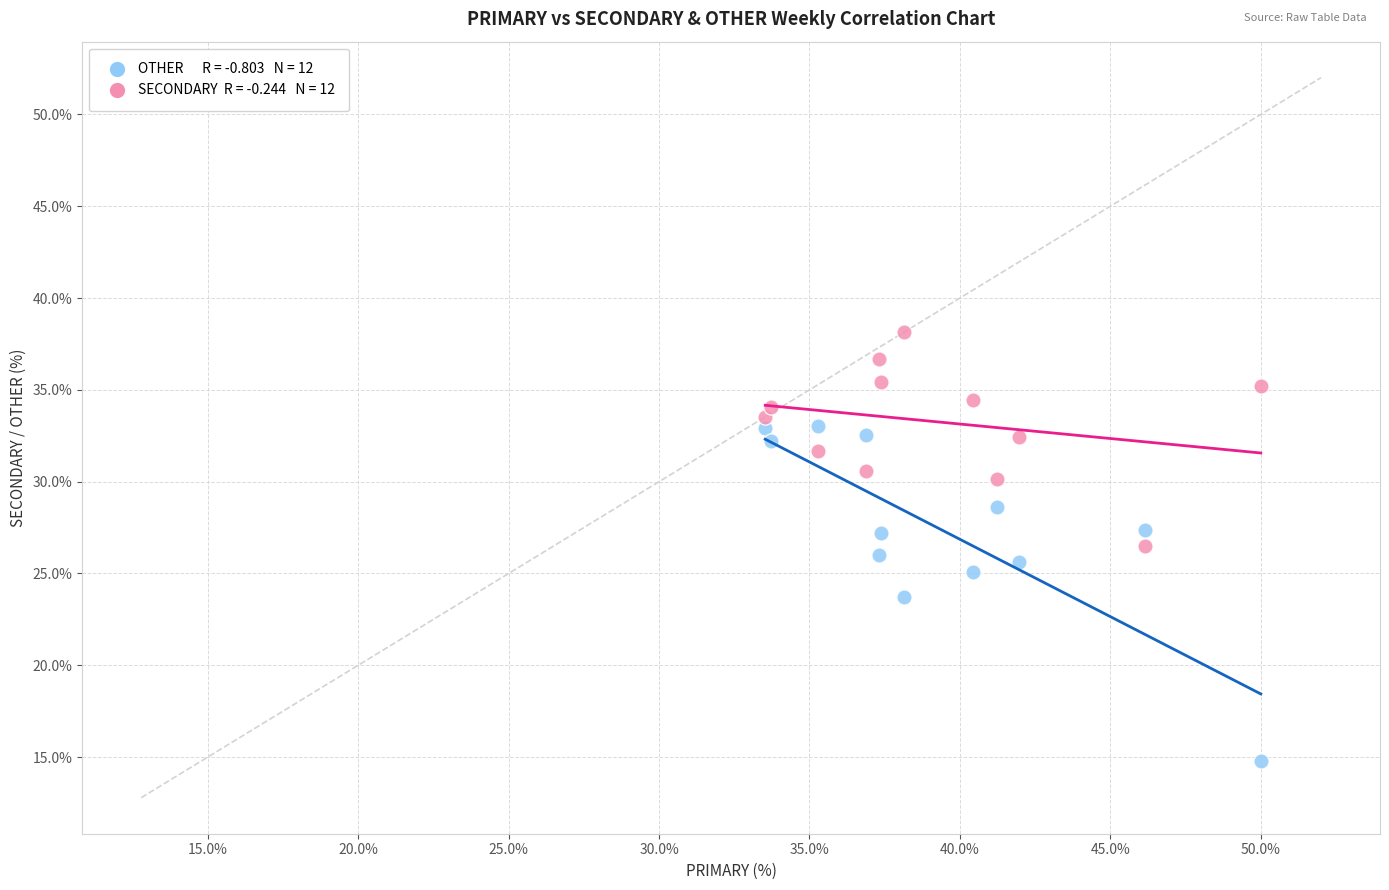

Across all data points, what is the range of Y values (max minus min)?

23.4